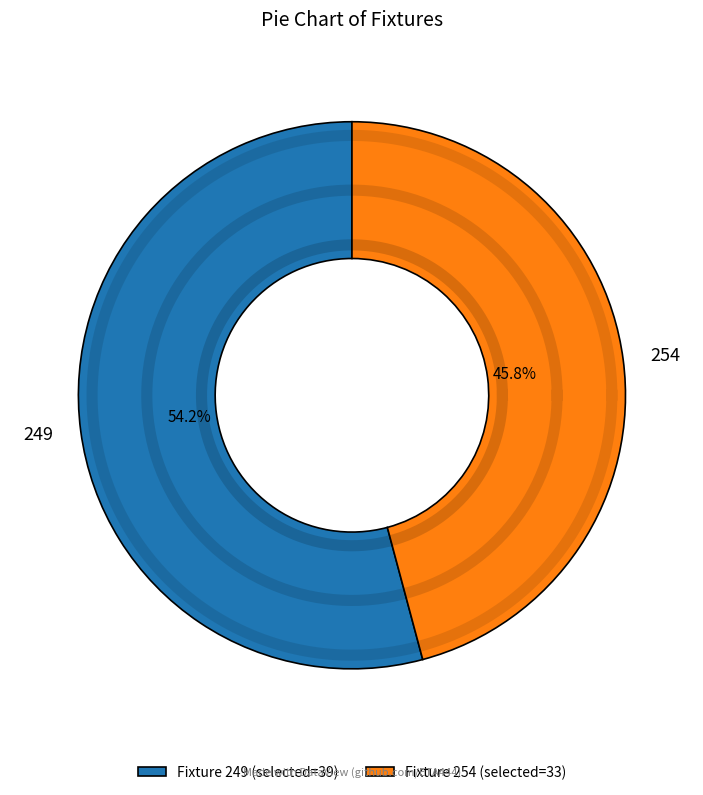

What percentage is NOT represented by 249?

45.8%